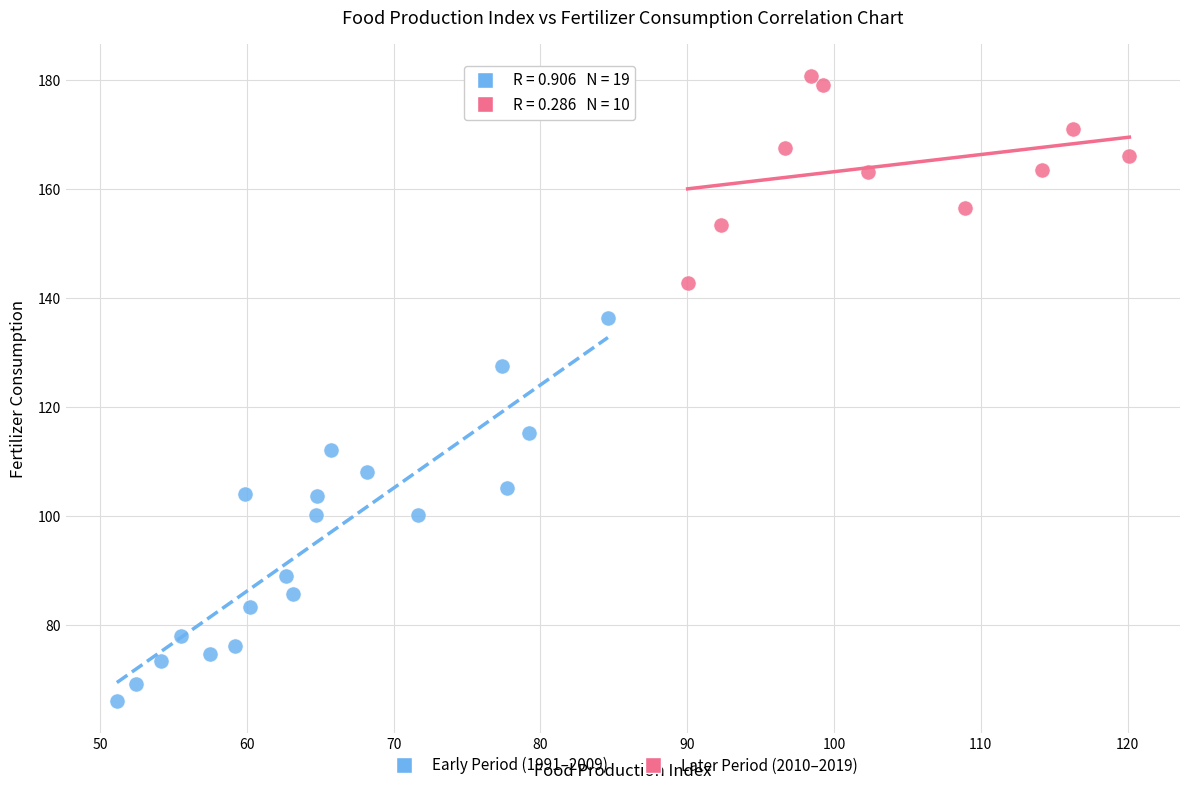

What are all the series names shown in the legend?

Early Period (1991–2009), Later Period (2010–2019)